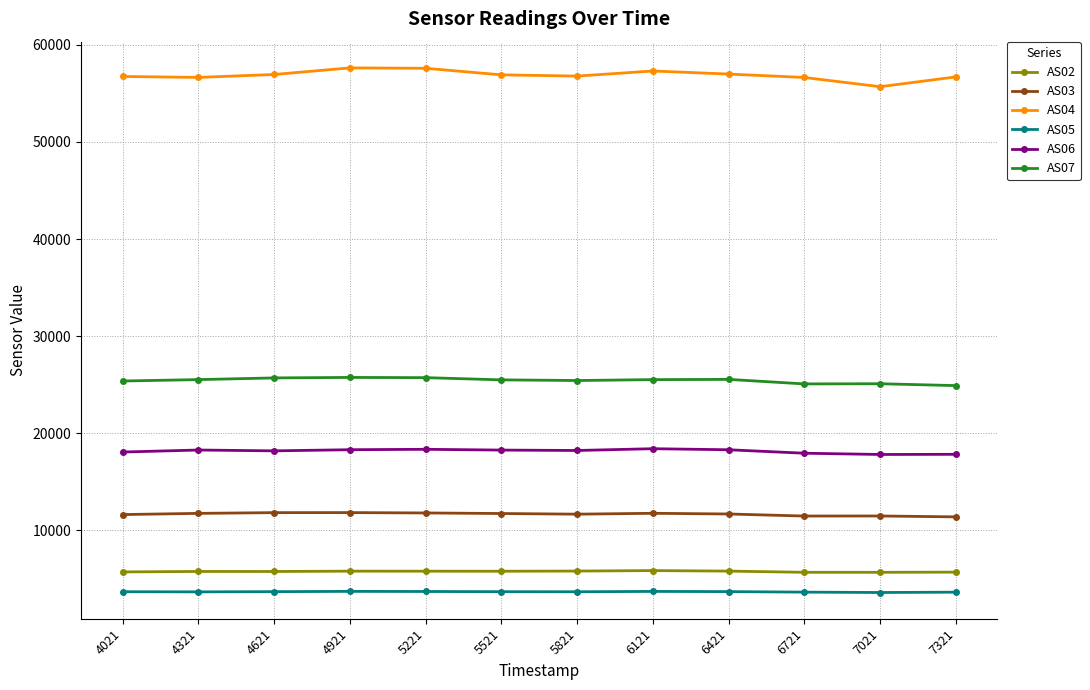

Rank the series at 5521 from highest to lowest value.

AS04, AS07, AS06, AS03, AS02, AS05